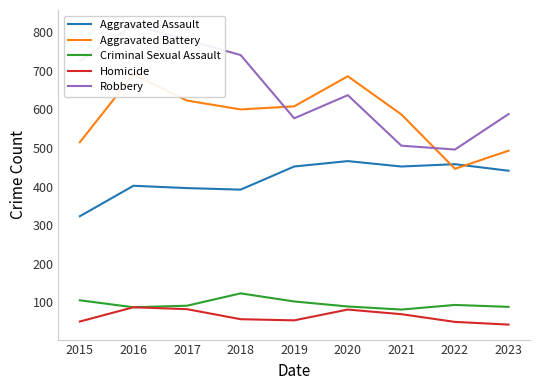

What is the difference between the Criminal Sexual Assault values at 2017 and 2018?

32